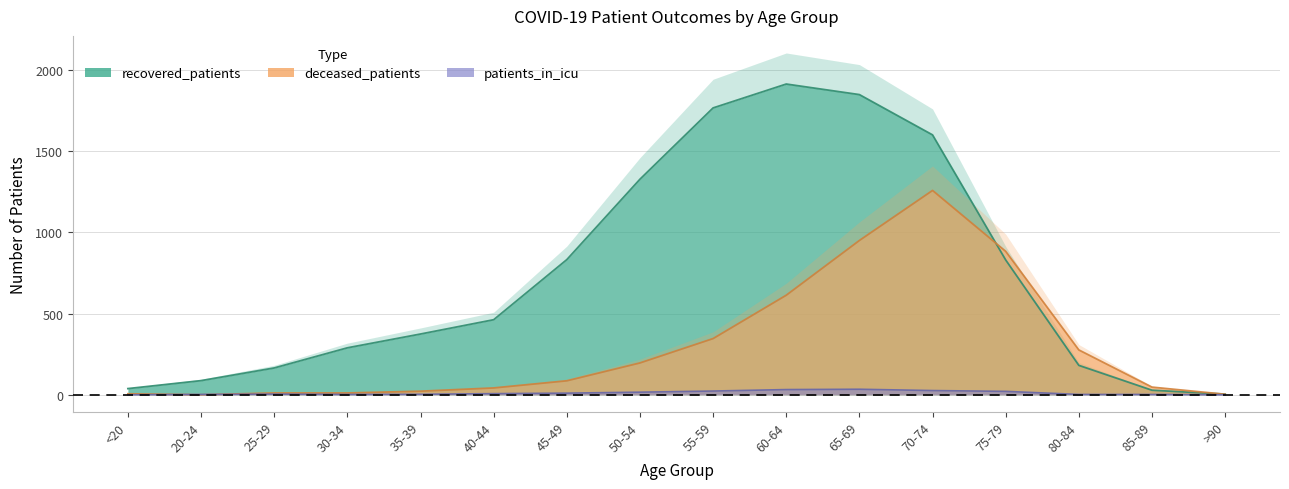

Where is the first local maximum for recovered_patients?

60-64